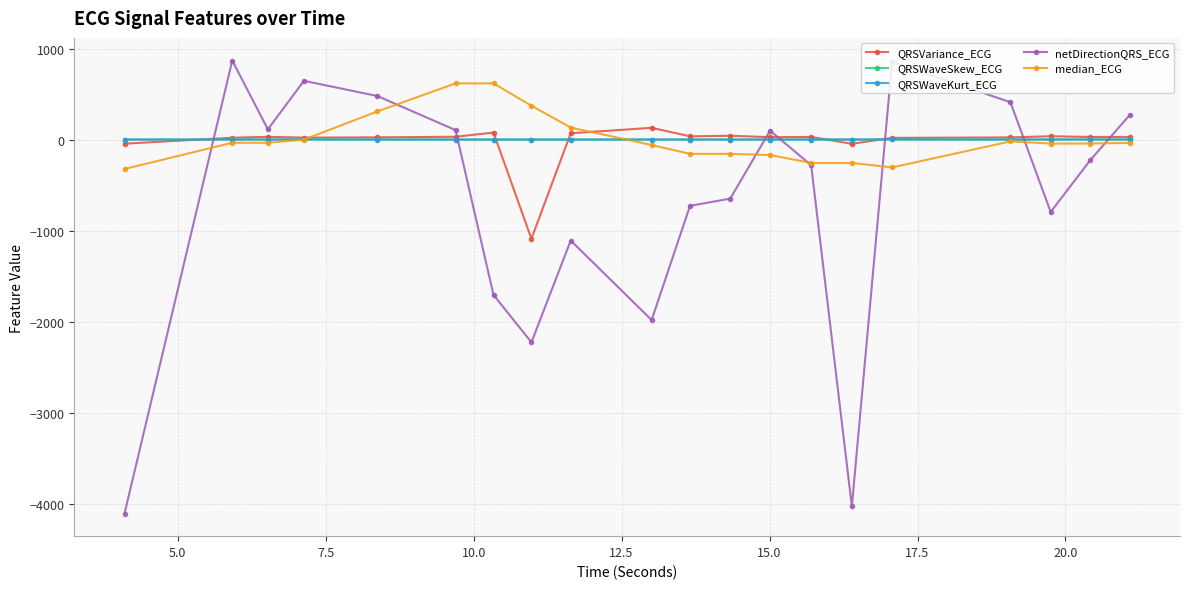

What is the minimum value for median_ECG?

-322.7